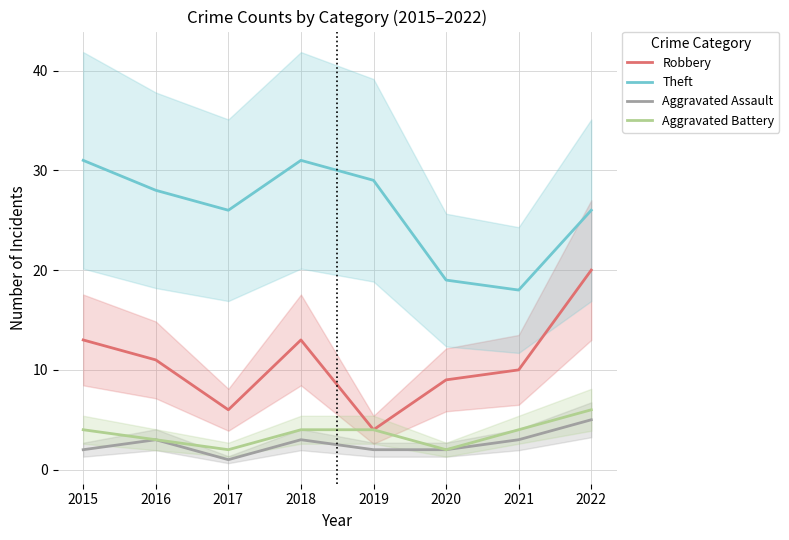

Reading left to right, transcribe all the data shown in this chart.

Robbery: 13	11	6	13	4	9	10	20
Theft: 31	28	26	31	29	19	18	26
Aggravated Assault: 2	3	1	3	2	2	3	5
Aggravated Battery: 4	3	2	4	4	2	4	6